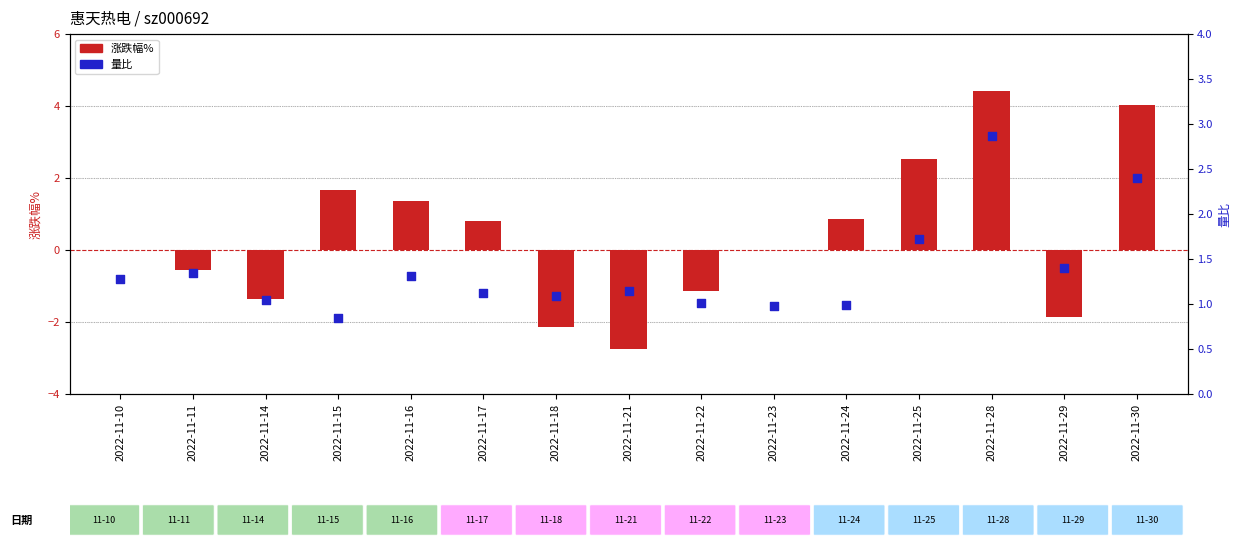

At how many categories does at least one series exceed 0?

15